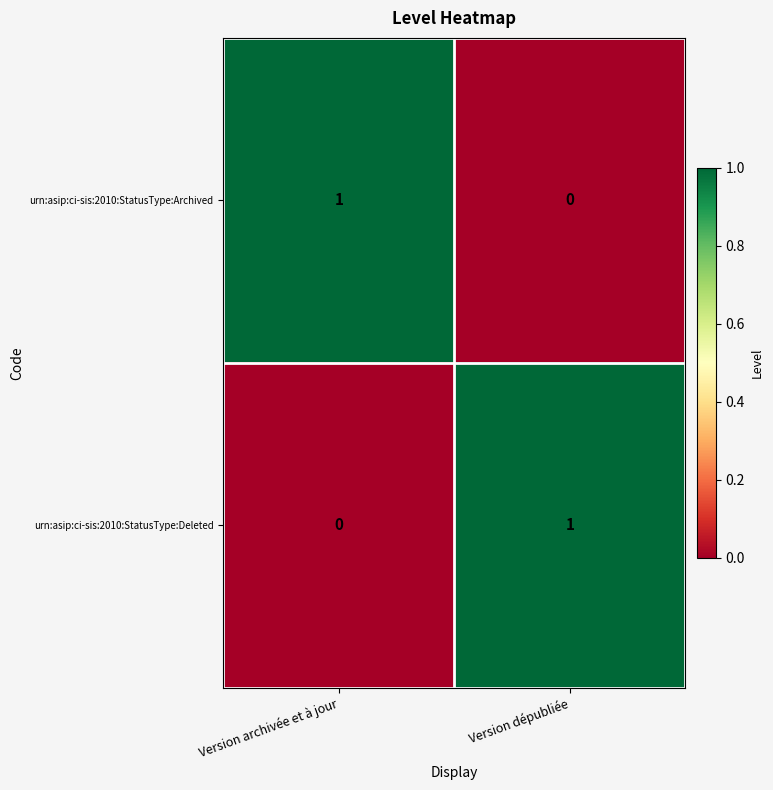

What is the spread (max minus min) of values at Version dépubliée?

1